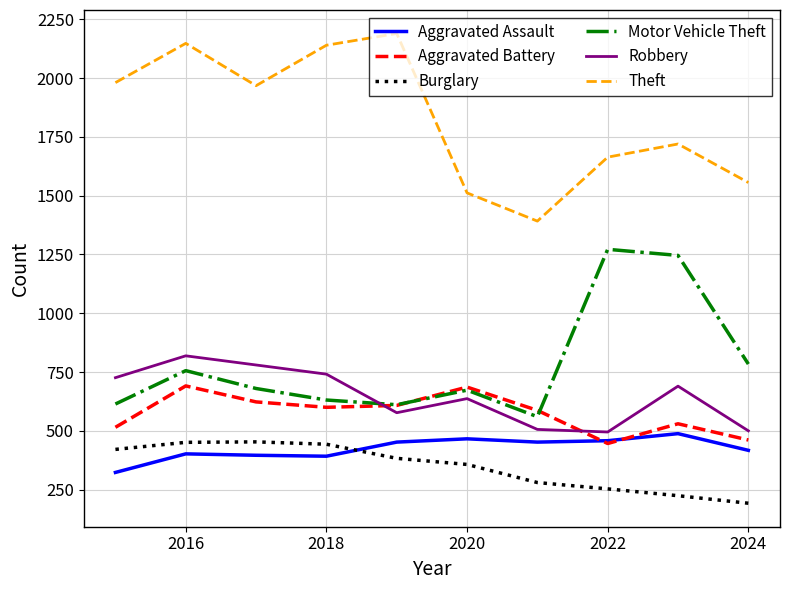

At how many categories does at least one series exceed 2112?

3